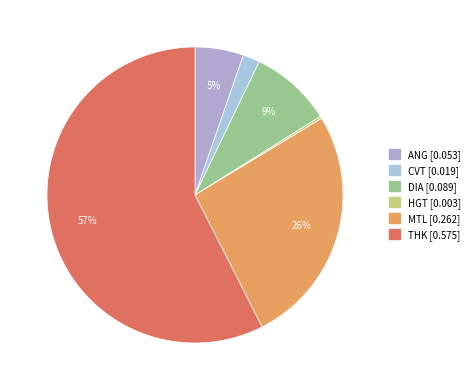

Which slice represents more than half of the pie?

THK